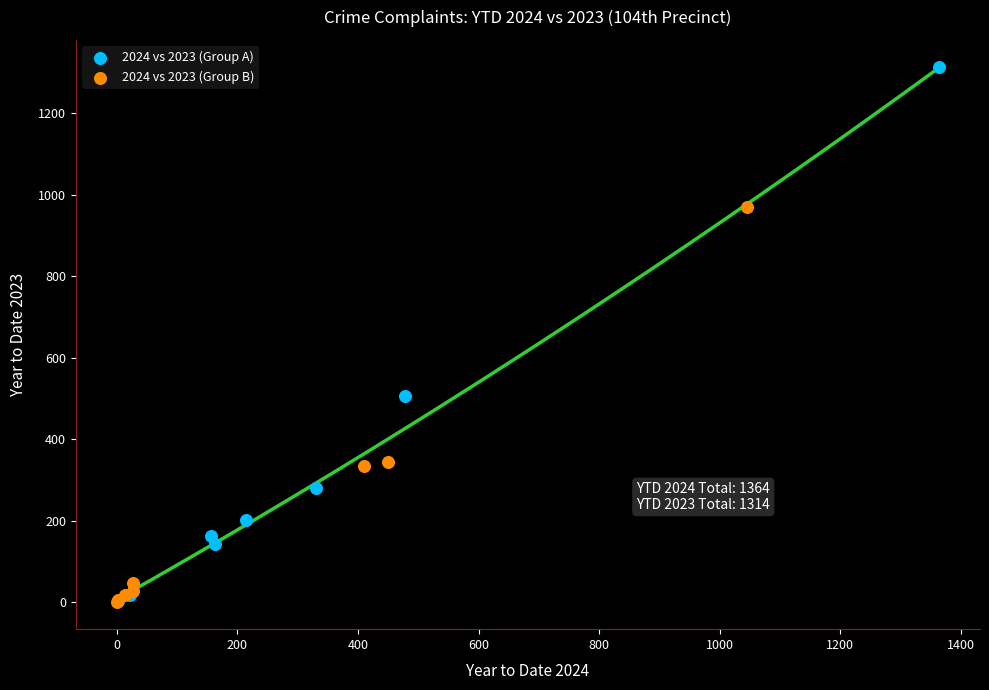

Which series contains the highest Y value?

2024 vs 2023 (Group A)